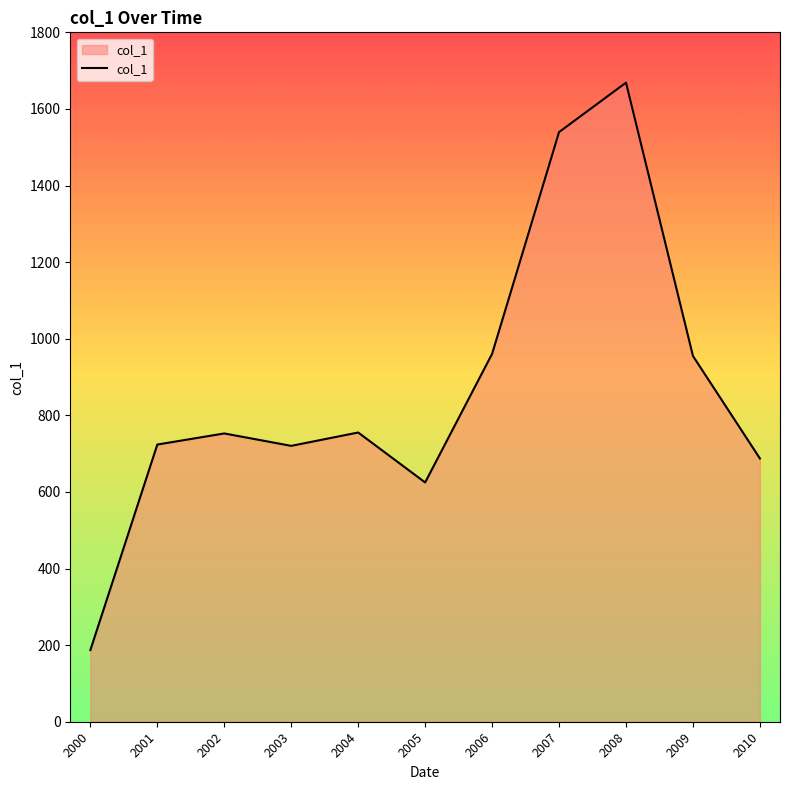

What is the approximate value at 2001?

723.7